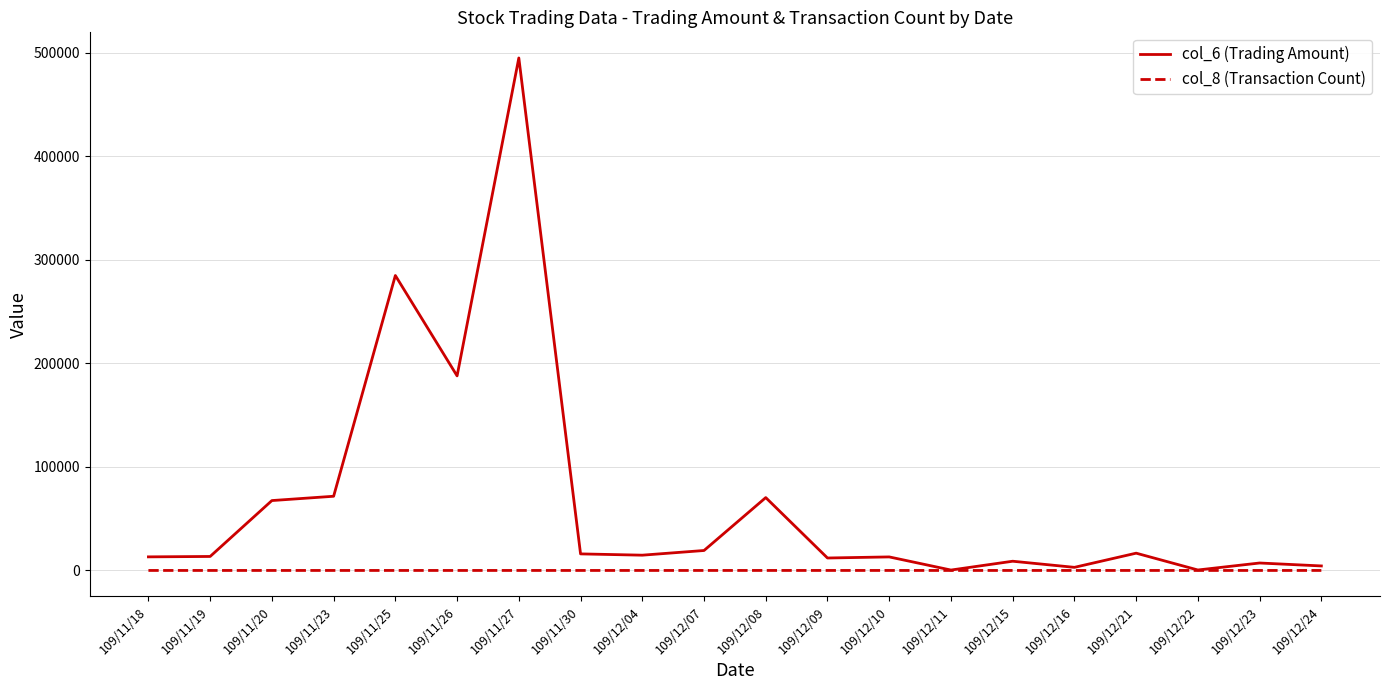

At which category is the sum across all series the highest?

109/11/27